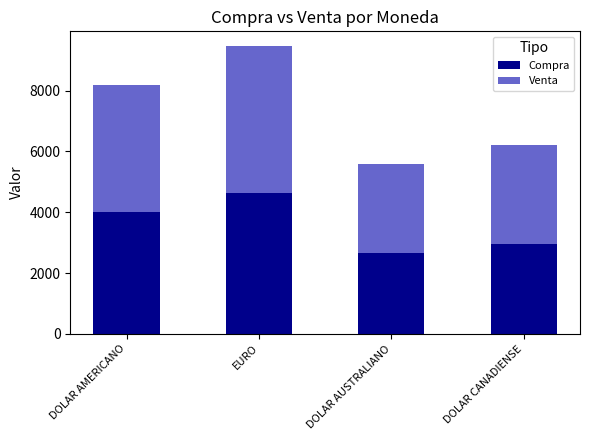

List the labels in order of Compra value, largest first.

EURO, DOLAR AMERICANO, DOLAR CANADIENSE, DOLAR AUSTRALIANO